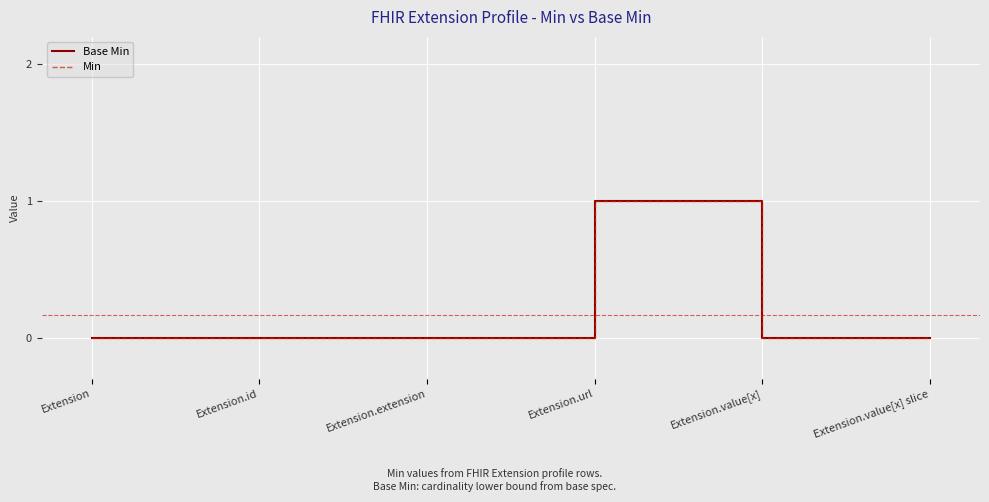

How many lines are shown in the chart?

2